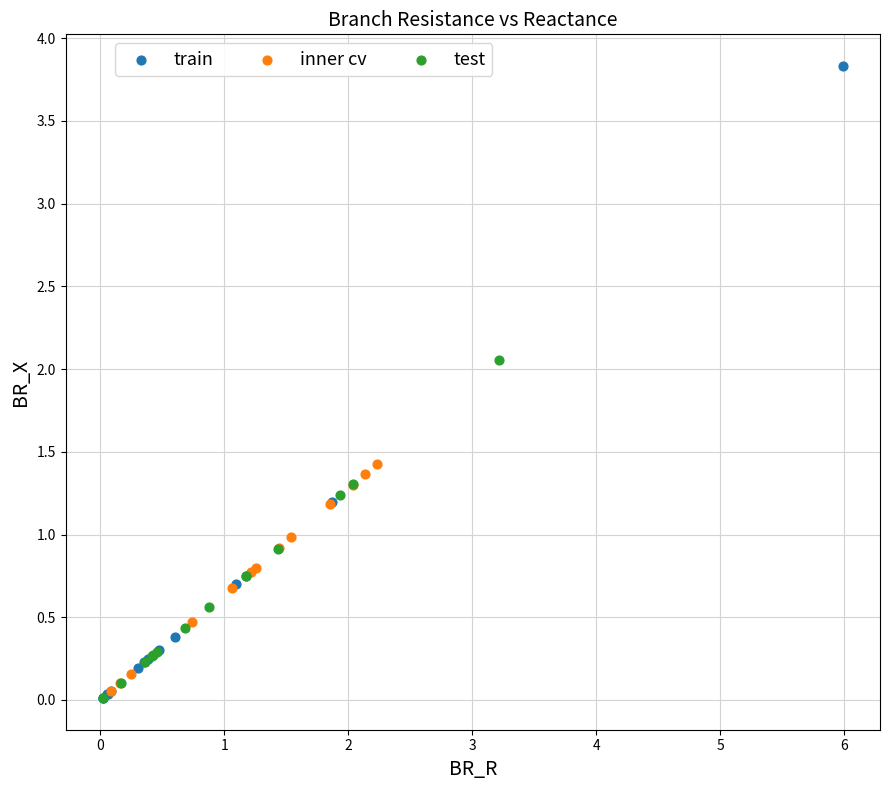

Which series reaches the maximum Y coordinate?

train